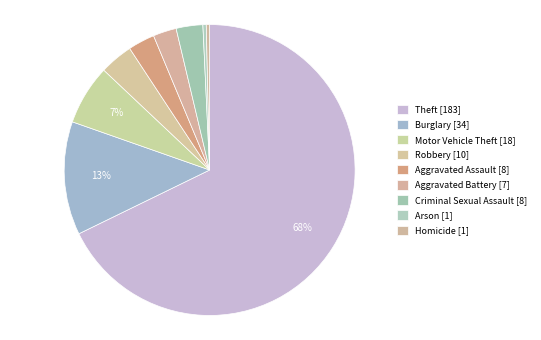

Is Theft the majority of the pie?

Yes